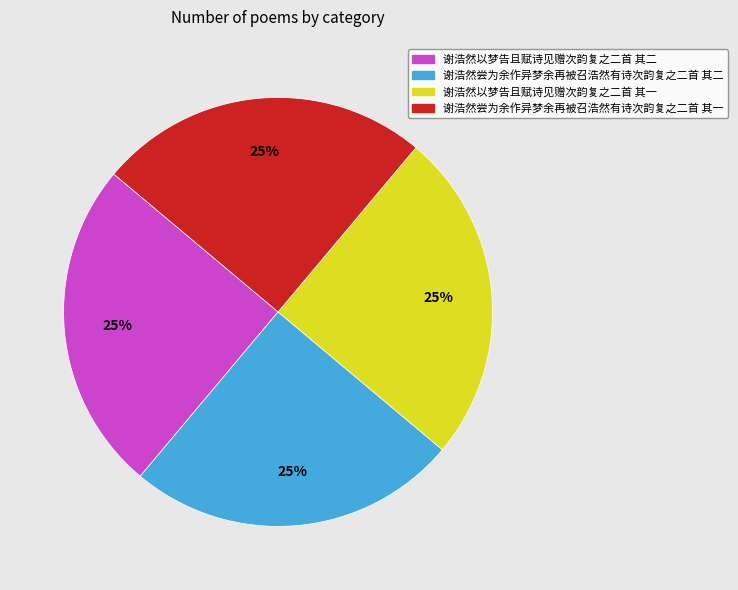

Is 谢浩然尝为余作异梦余再被召浩然有诗次韵复之二首 其二 the majority of the pie?

No